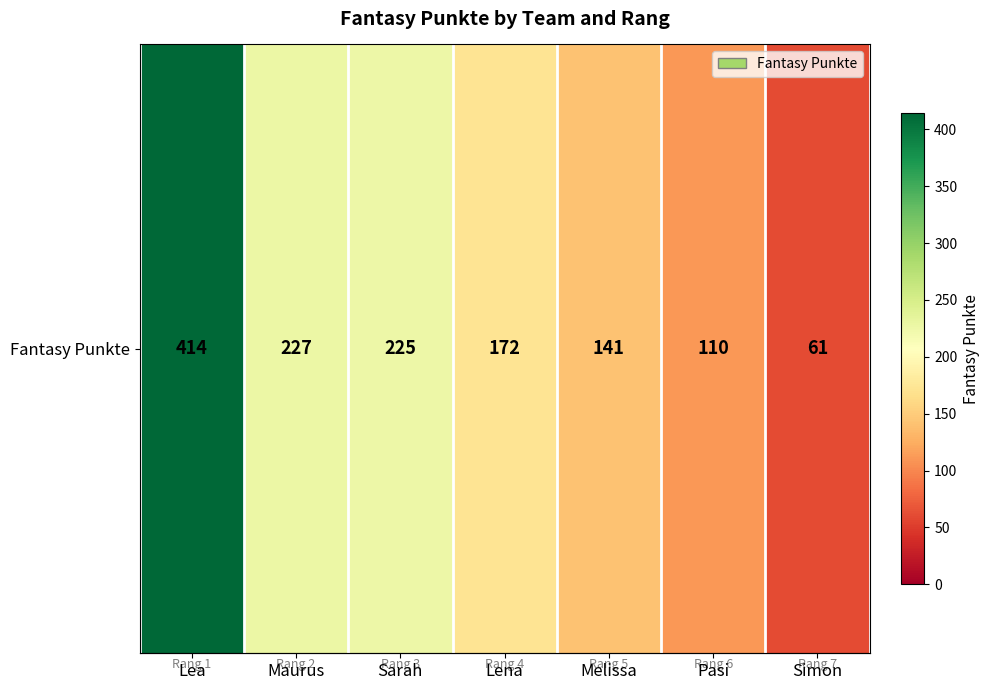

Reading left to right, transcribe all the data shown in this chart.

Lea=414	Maurus=227	Sarah=225	Lena=172	Melissa=141	Pasi=110	Simon=61